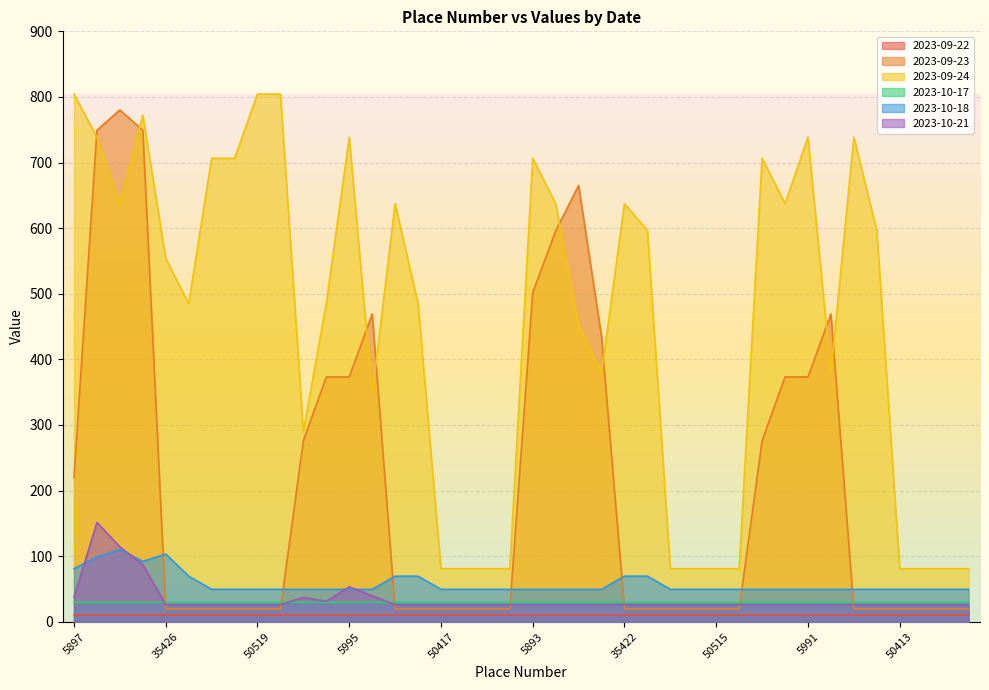

What is the difference between the highest and lowest values at 35424?

627.1